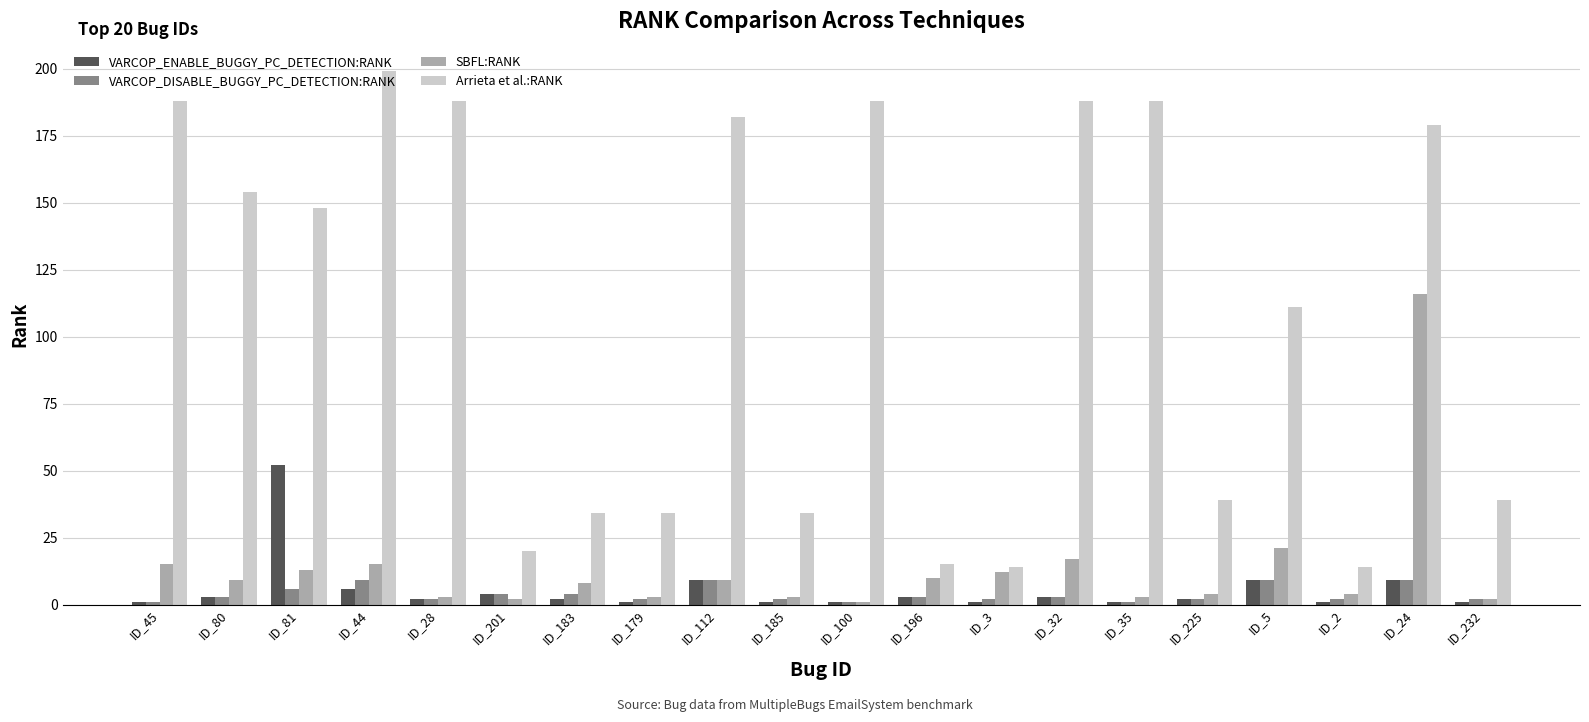

What is the average value of the VARCOP_DISABLE_BUGGY_PC_DETECTION:RANK series?

4